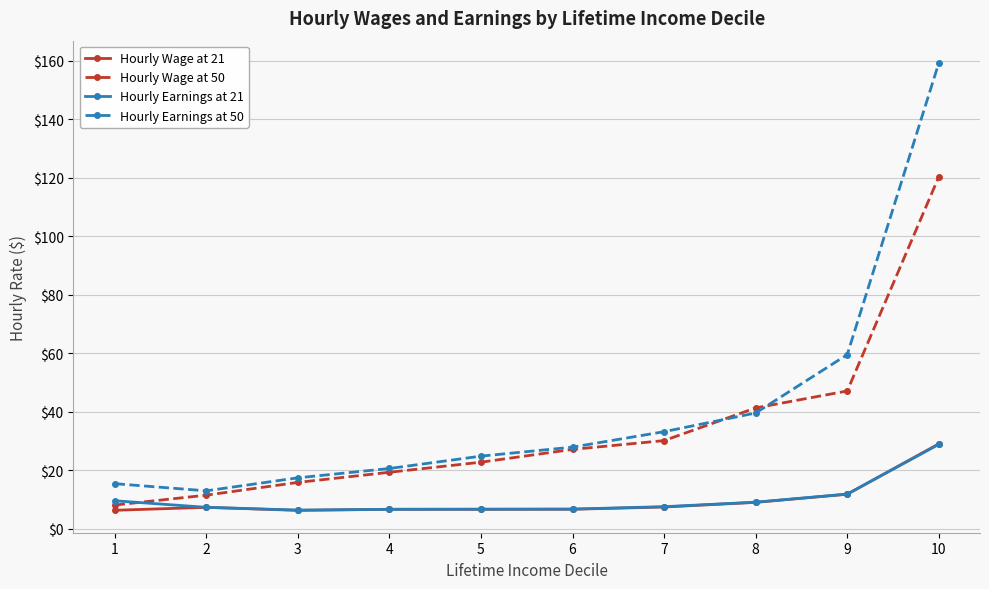

What is the difference between the maximum and minimum values in the Hourly Wage at 21 series?

22.8